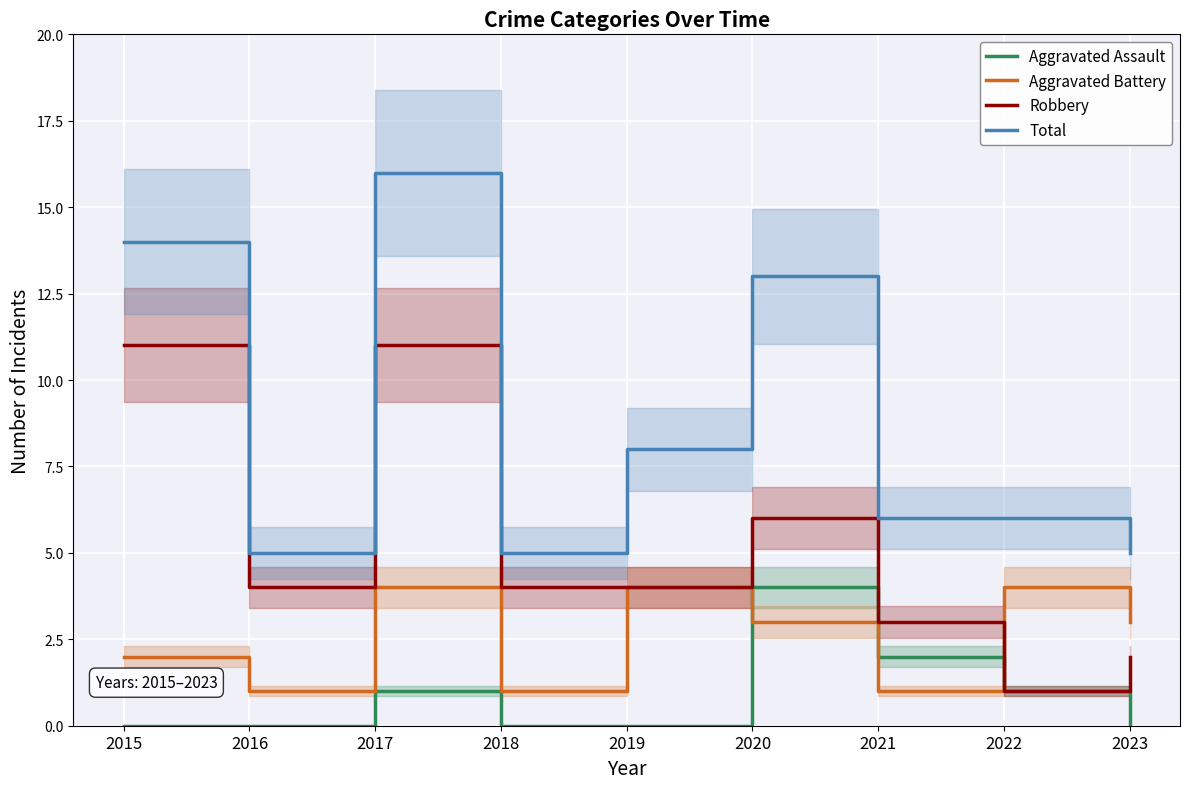

True or false: Aggravated Battery has a value of 4 at 2022.

True